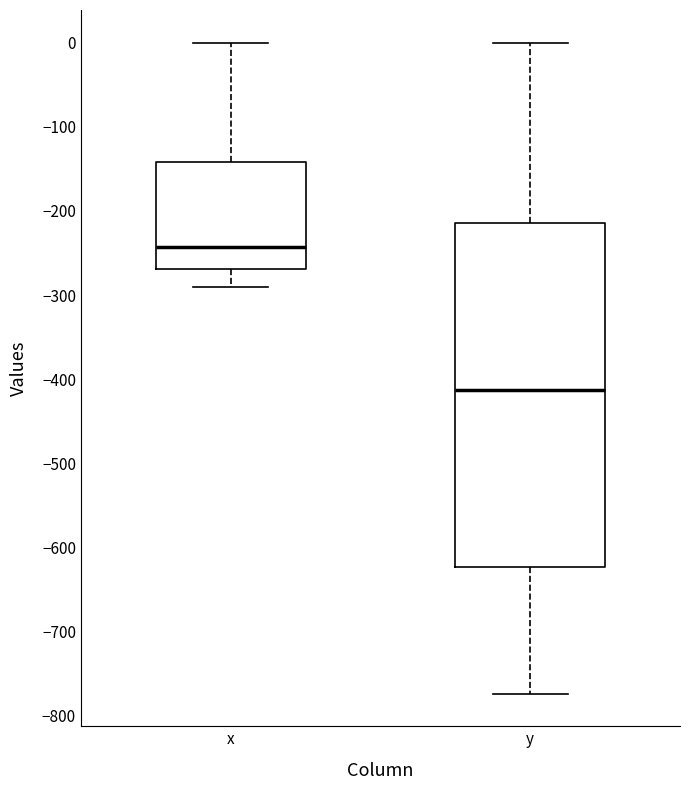

Where is the upper edge of the box for x on the y-axis? The values are not printed on the chart, so give them approximately, as read against the axis.

-140